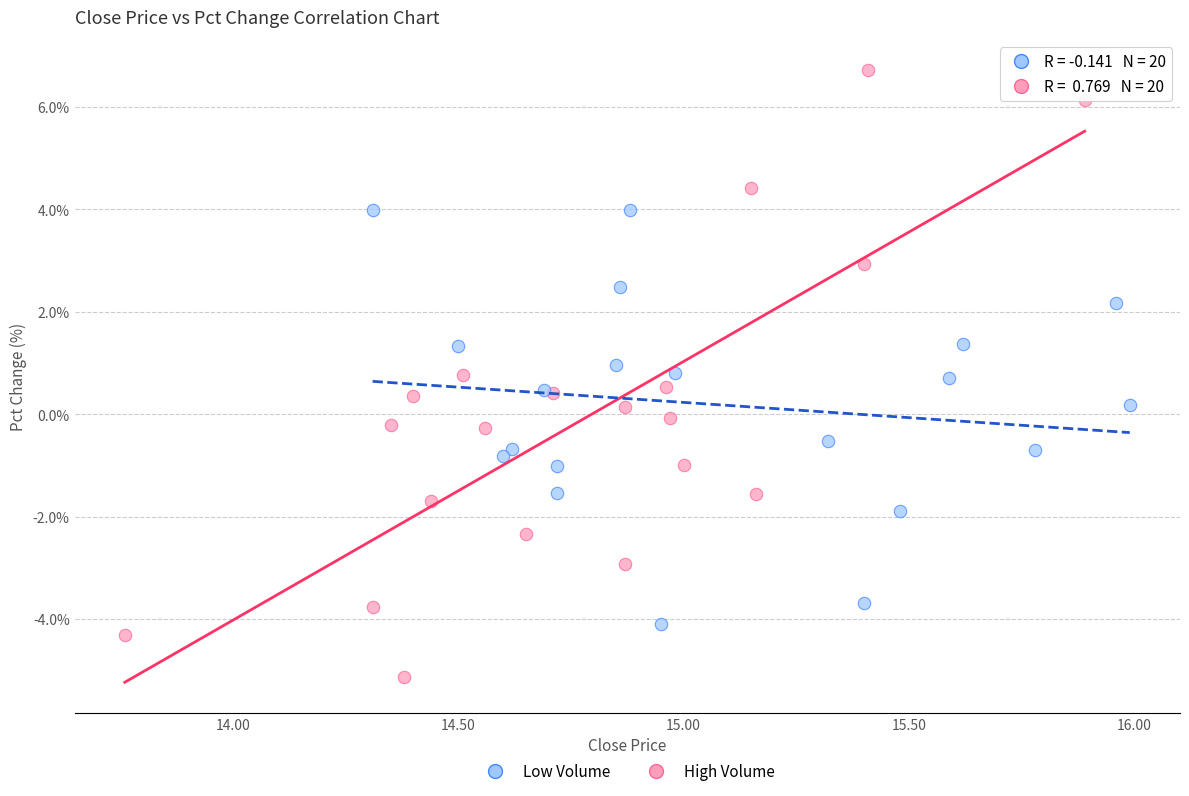

What are all the series names shown in the legend?

Low Volume, High Volume